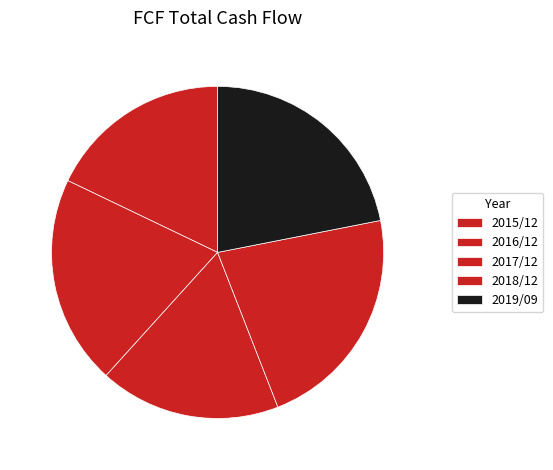

To the nearest percent, what is the difference between the 2015/12 and 2019/09 slice percentages?

4%